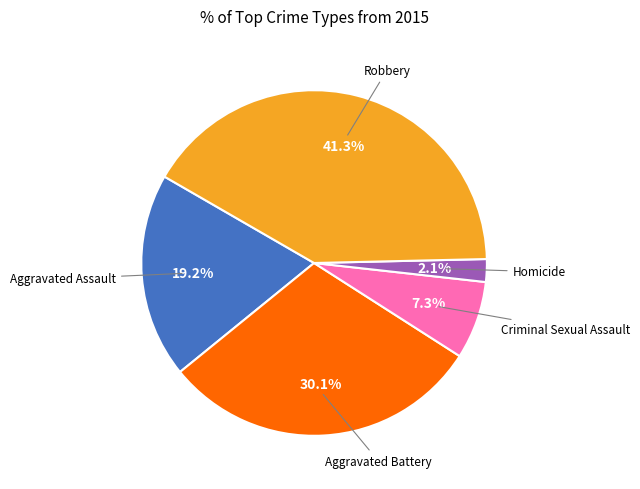

Count the number of slices in the pie.

5